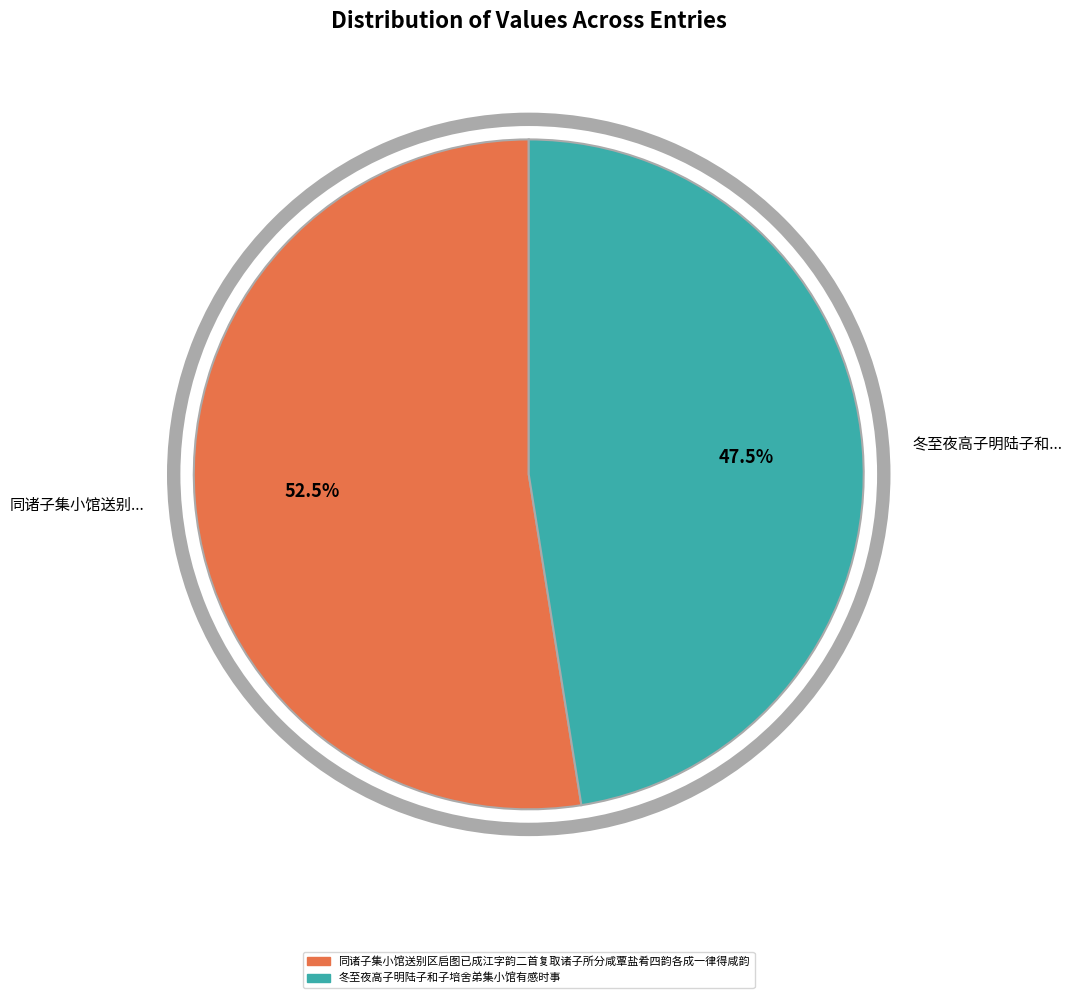

Rank the categories by value from highest to lowest.

同诸子集小馆送别区启图已成江字韵二首复取诸子所分咸覃盐肴四韵各成一律得咸韵, 冬至夜高子明陆子和子培舍弟集小馆有感时事